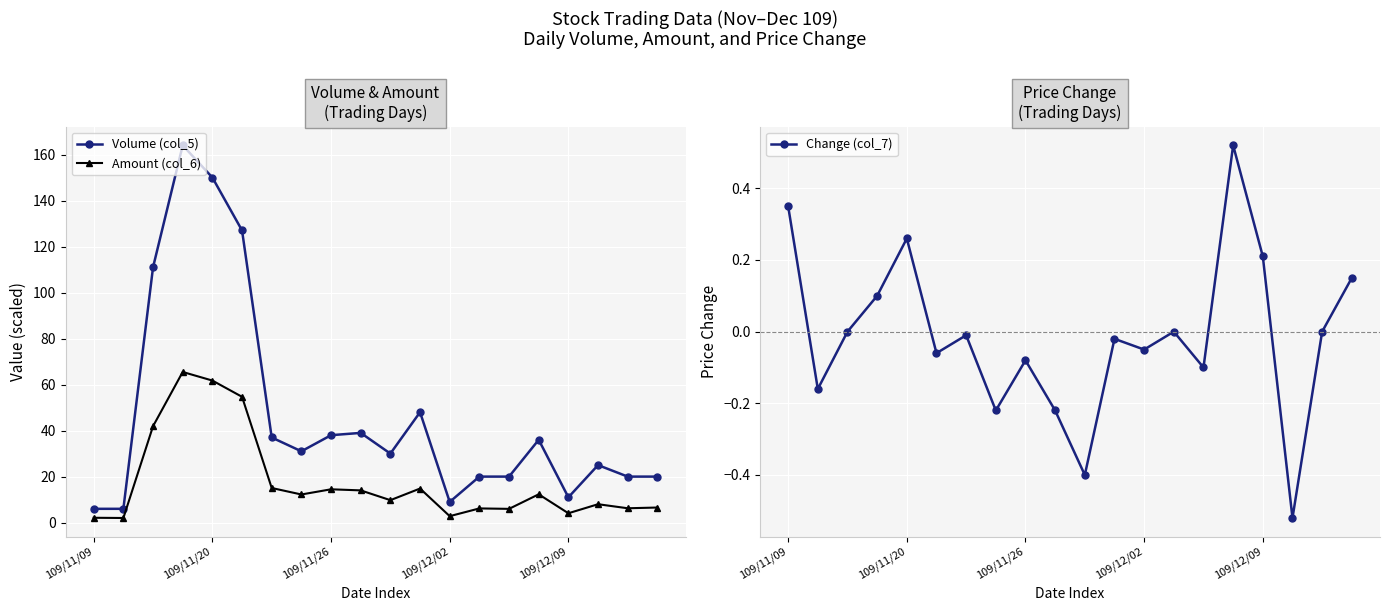

True or false: Amount (col_6) and Volume (col_5) cross at least once.

False